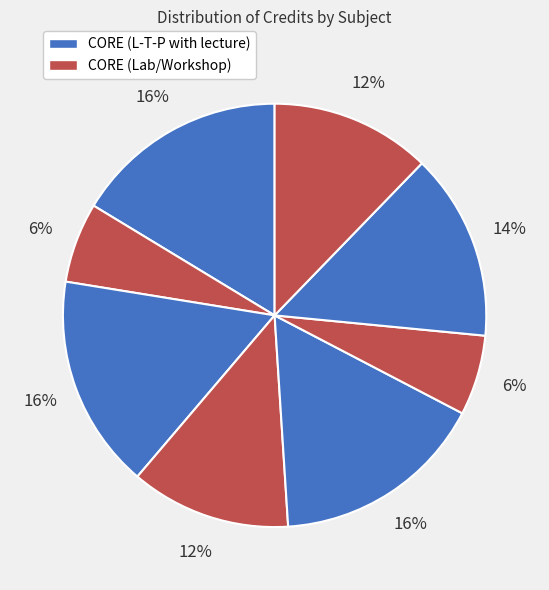

How many slices are in this pie chart?

8